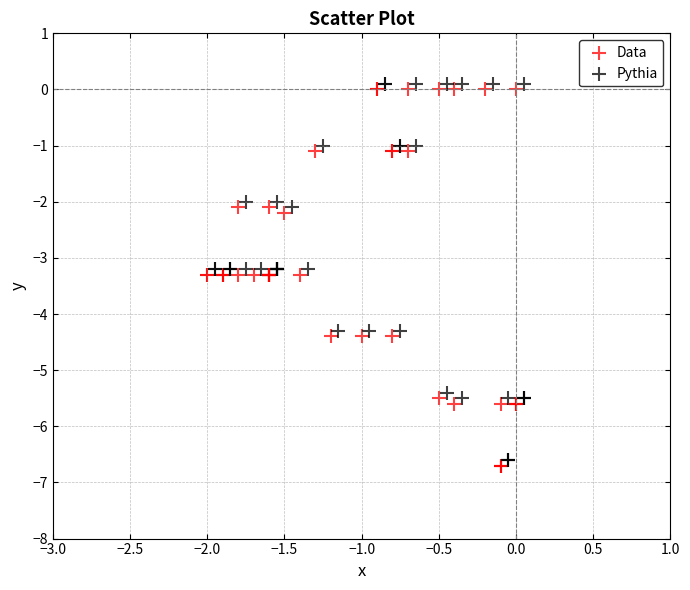

What are all the series names shown in the legend?

Data, Pythia